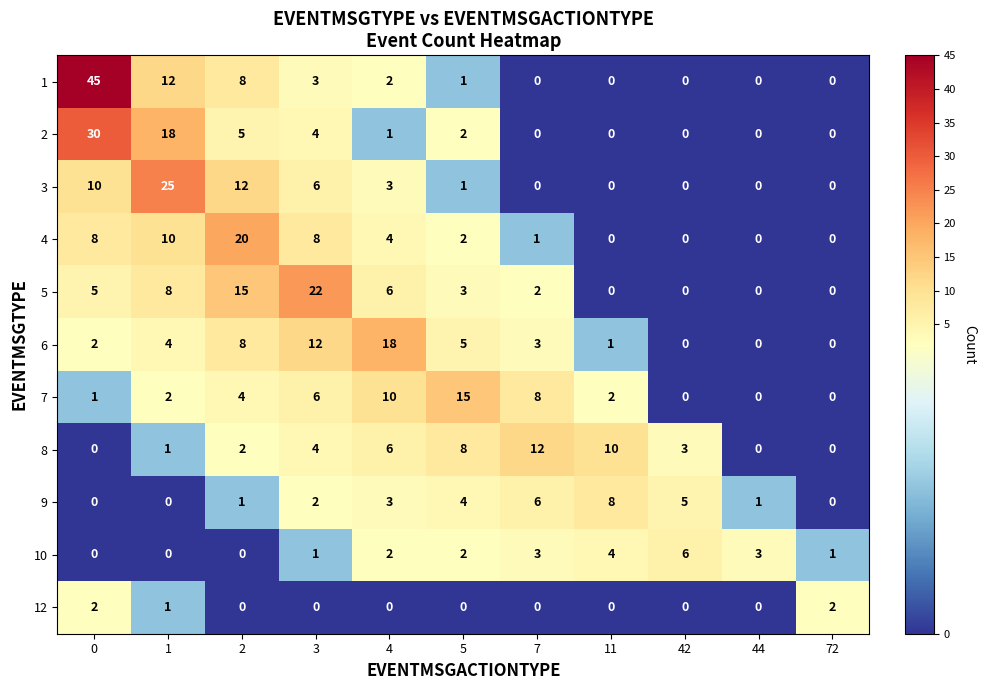

What is the difference between the second highest and second lowest values in the 1 series?

12